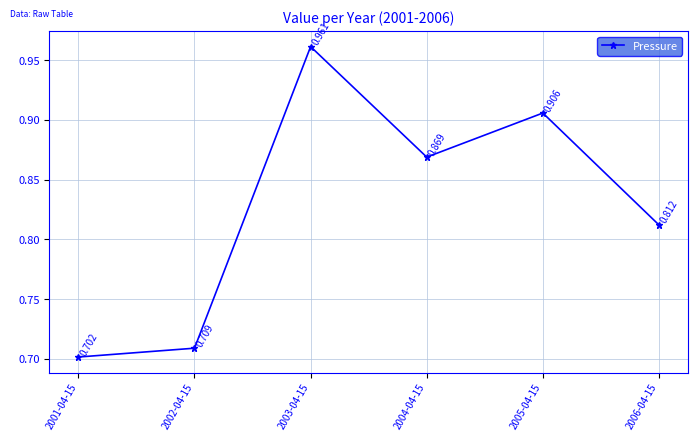

Is it true that the value at 2006-04-15 is 0.8?

True